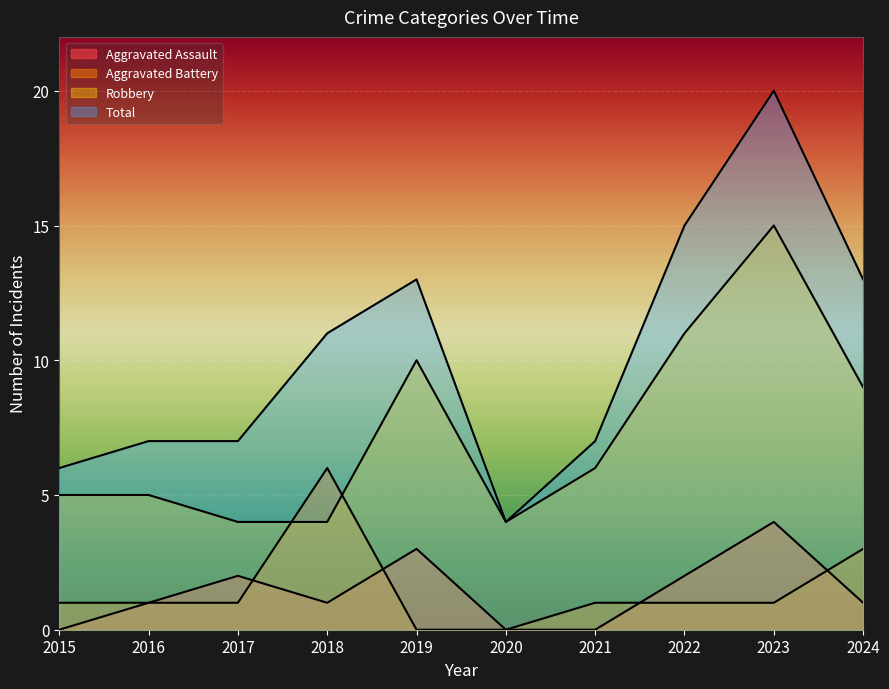

What are all the series names shown in the legend?

Aggravated Assault, Aggravated Battery, Robbery, Total